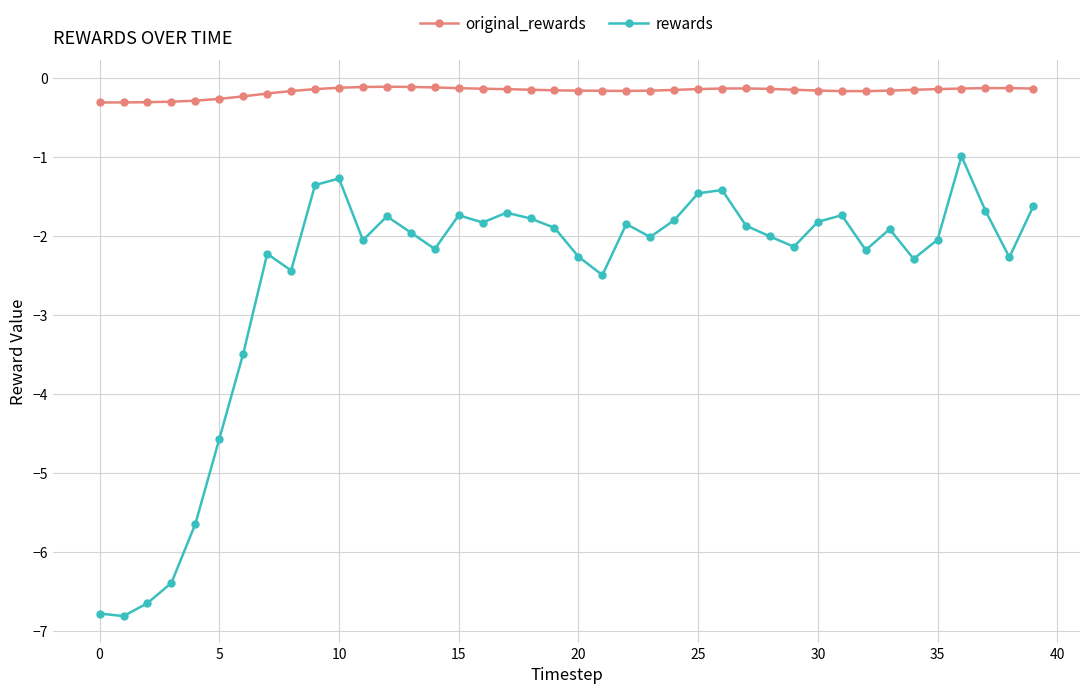

Does the chart have visible grid lines?

Yes